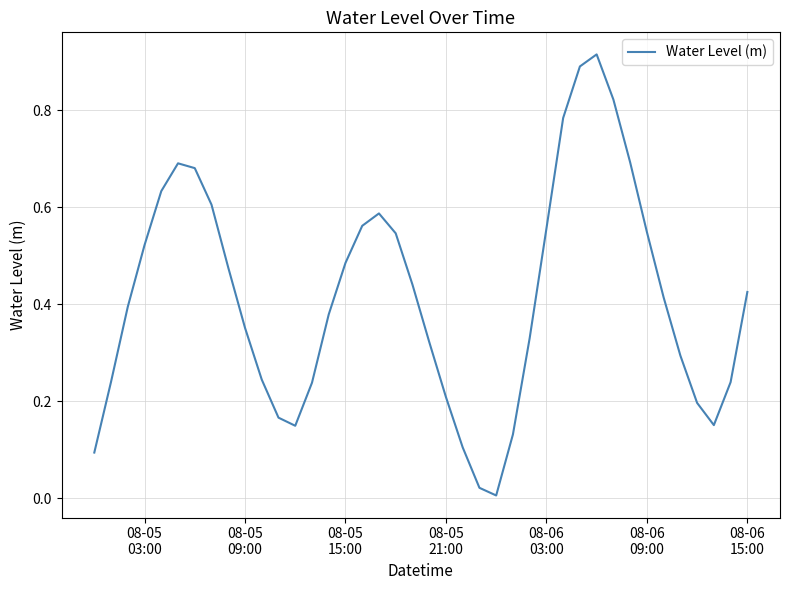

True or false: the data has more than 1 interior local peaks.

True